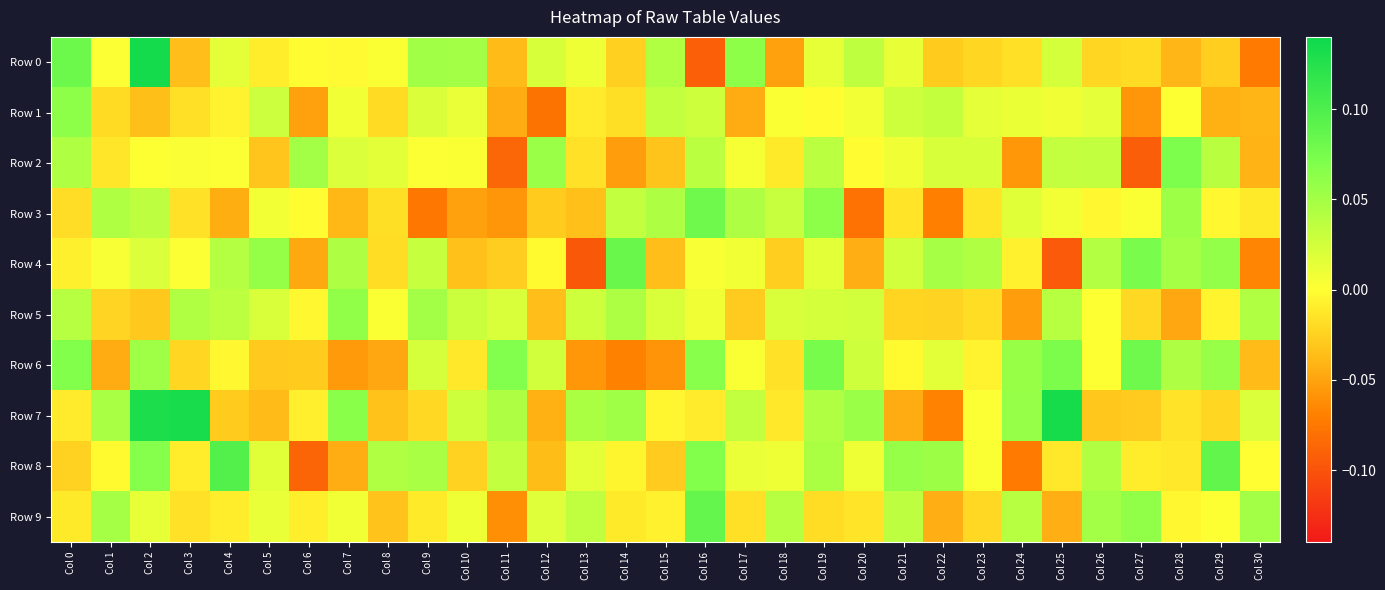

Between Col 20 and Col 28, which is larger?

Col 20